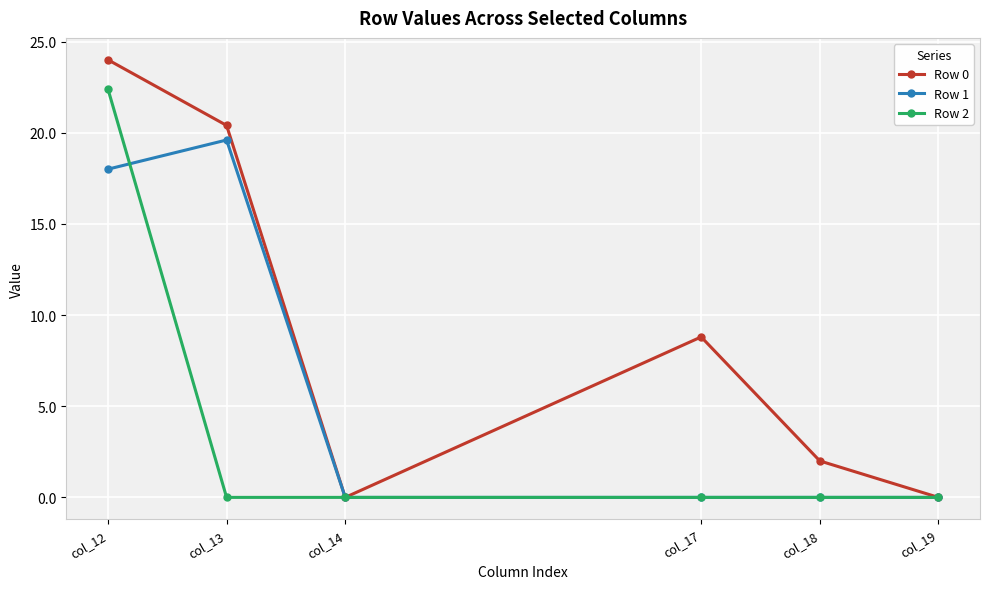

What is the total value across all series at col_17?

8.8